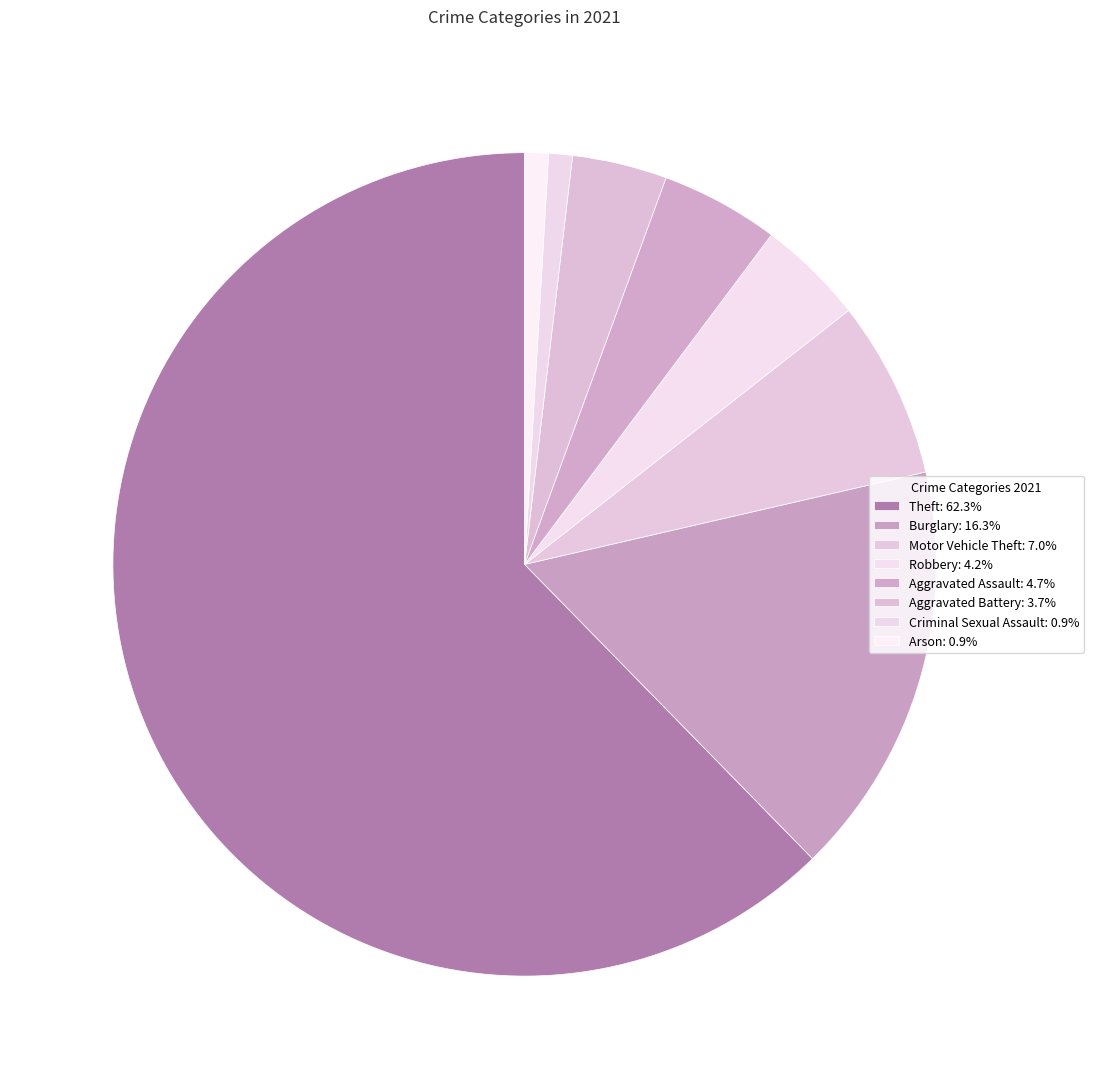

Rank the categories by value from lowest to highest.

Criminal Sexual Assault, Arson, Aggravated Battery, Robbery, Aggravated Assault, Motor Vehicle Theft, Burglary, Theft